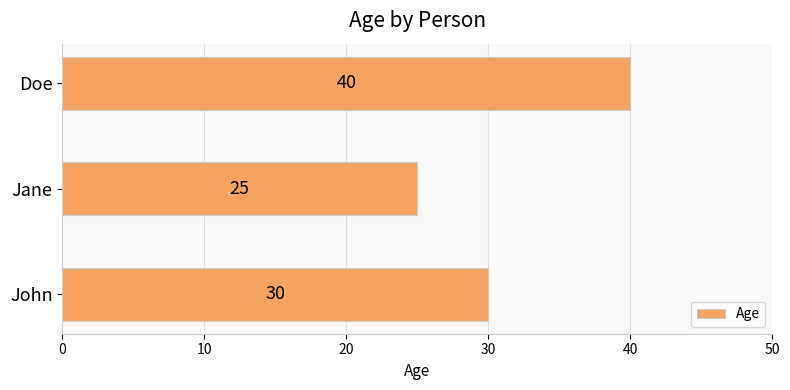

Rank the categories by value from highest to lowest.

Doe, John, Jane